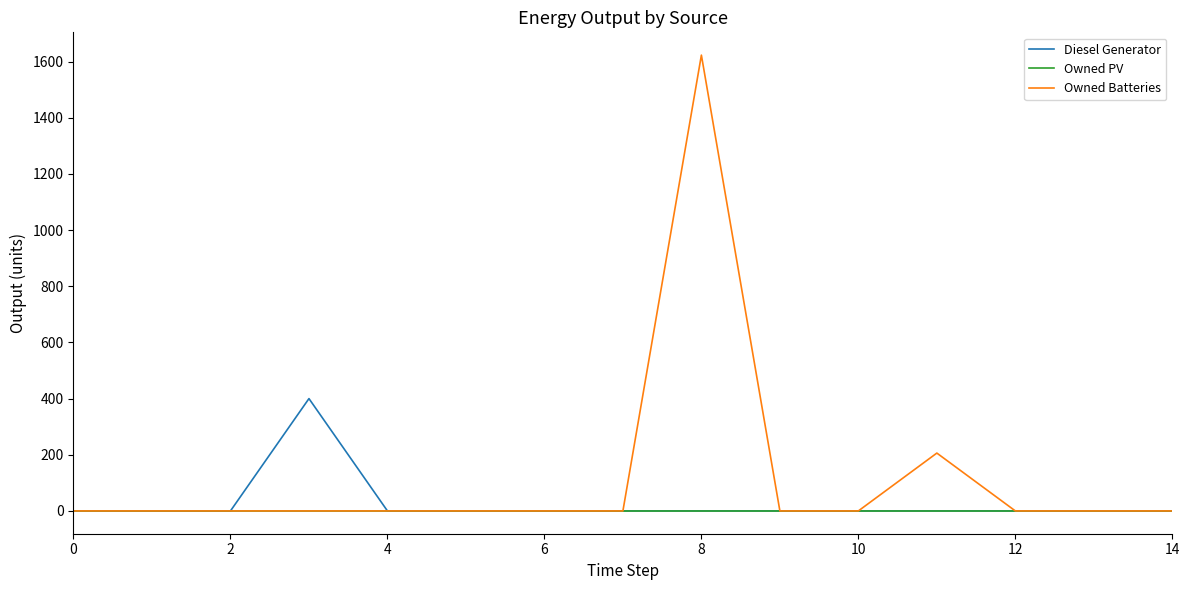

List the series in order of their peak value, lowest first.

Owned PV, Diesel Generator, Owned Batteries